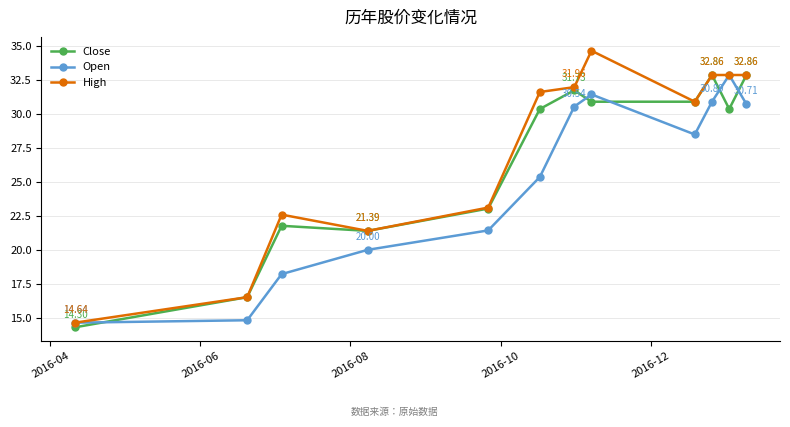

Is this an area chart (filled region under the line)?

No